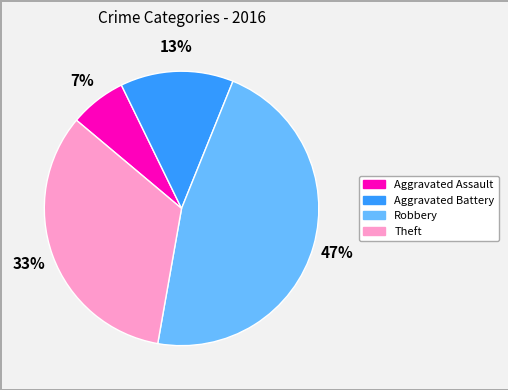

What is the largest slice in the pie chart?

Robbery